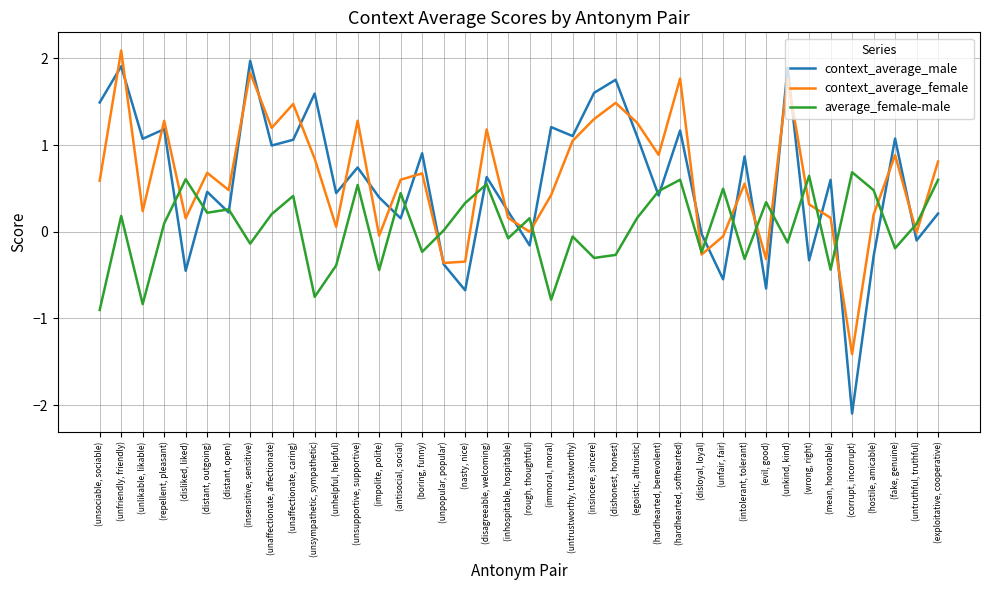

What position from the left is (insincere, sincere)?

24